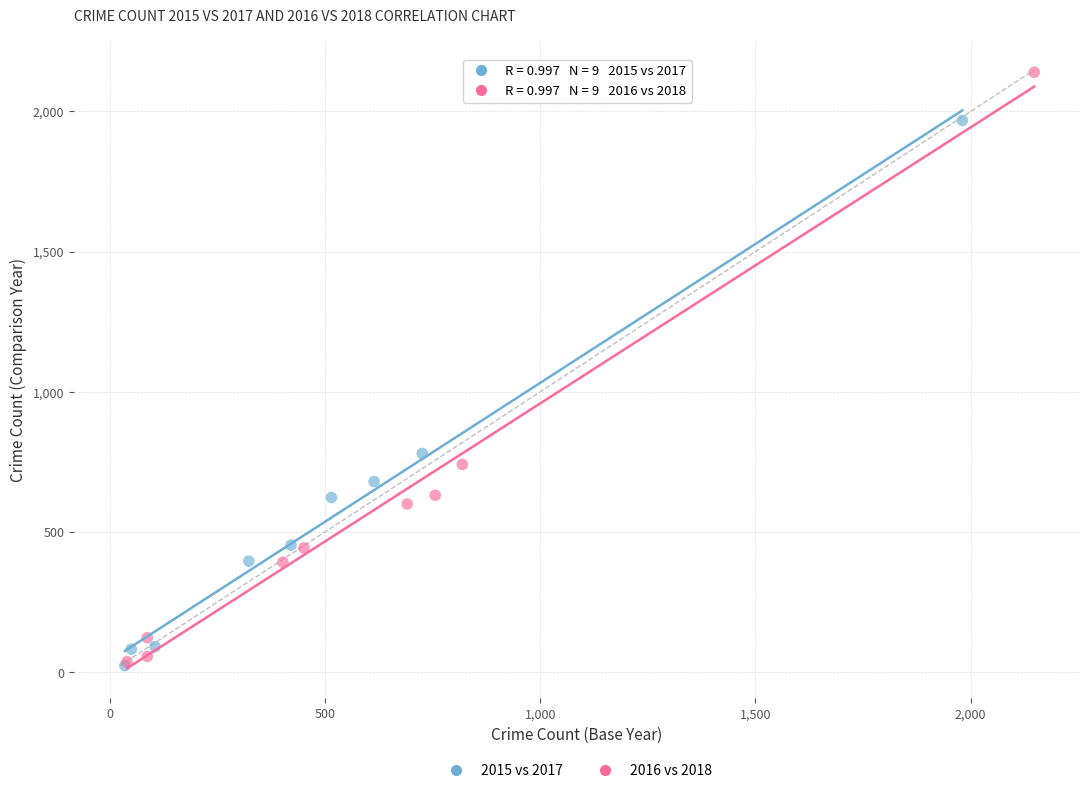

Which series reaches the maximum Y coordinate?

2016 vs 2018